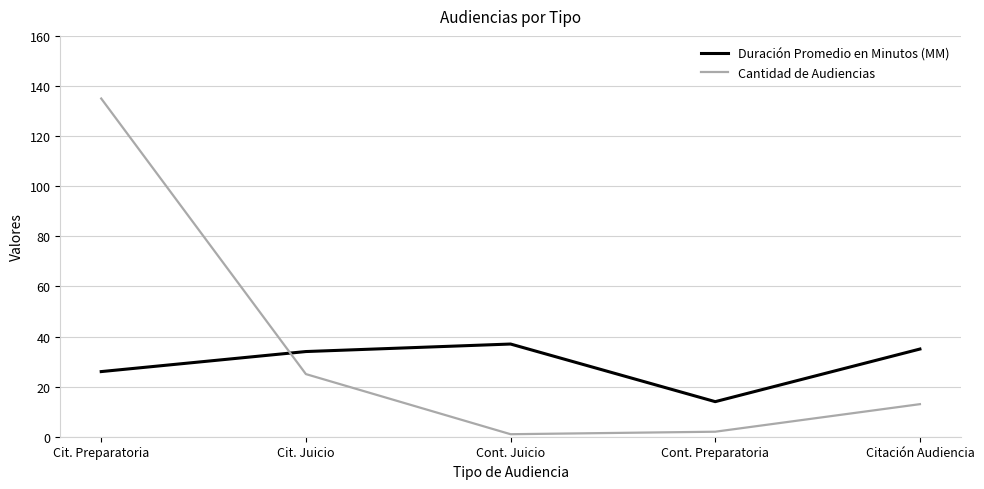

At how many categories does at least one series exceed 48?

1